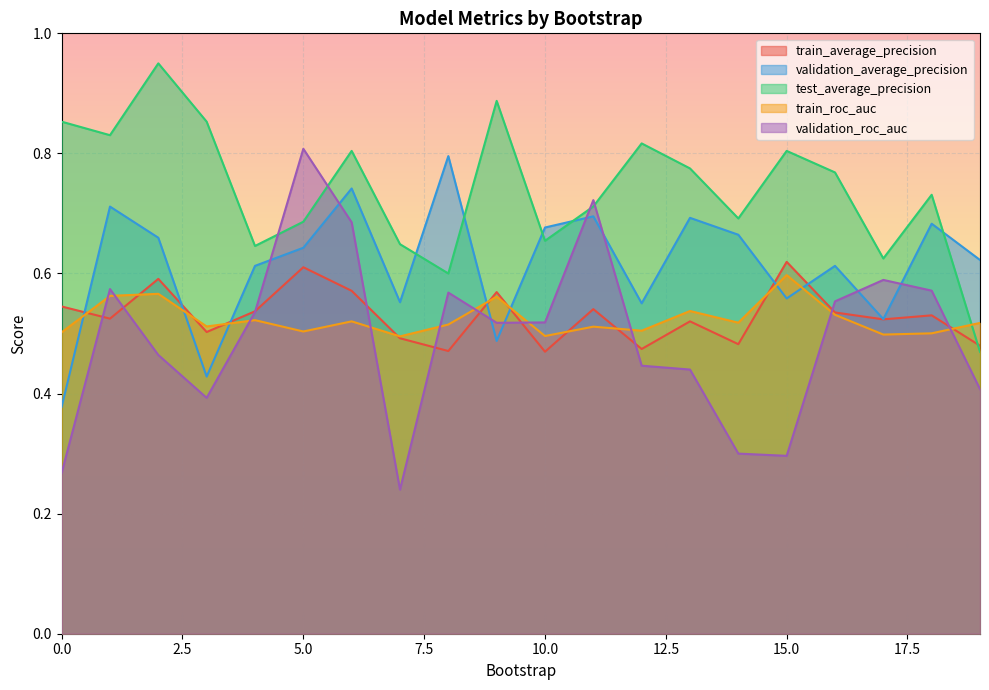

Reading left to right, extract all data points from this chart.

train_average_precision: 0=0.5	1=0.5	2=0.6	3=0.5	4=0.5	5=0.6	6=0.6	7=0.5	8=0.5	9=0.6	10=0.5	11=0.5	12=0.5	13=0.5	14=0.5	15=0.6	16=0.5	17=0.5	18=0.5	19=0.5
validation_average_precision: 0=0.4	1=0.7	2=0.7	3=0.4	4=0.6	5=0.6	6=0.7	7=0.6	8=0.8	9=0.5	10=0.7	11=0.7	12=0.6	13=0.7	14=0.7	15=0.6	16=0.6	17=0.5	18=0.7	19=0.6
test_average_precision: 0=0.9	1=0.8	2=0.9	3=0.9	4=0.6	5=0.7	6=0.8	7=0.6	8=0.6	9=0.9	10=0.7	11=0.7	12=0.8	13=0.8	14=0.7	15=0.8	16=0.8	17=0.6	18=0.7	19=0.5
train_roc_auc: 0=0.5	1=0.6	2=0.6	3=0.5	4=0.5	5=0.5	6=0.5	7=0.5	8=0.5	9=0.6	10=0.5	11=0.5	12=0.5	13=0.5	14=0.5	15=0.6	16=0.5	17=0.5	18=0.5	19=0.5
validation_roc_auc: 0=0.3	1=0.6	2=0.5	3=0.4	4=0.5	5=0.8	6=0.7	7=0.2	8=0.6	9=0.5	10=0.5	11=0.7	12=0.4	13=0.4	14=0.3	15=0.3	16=0.6	17=0.6	18=0.6	19=0.4